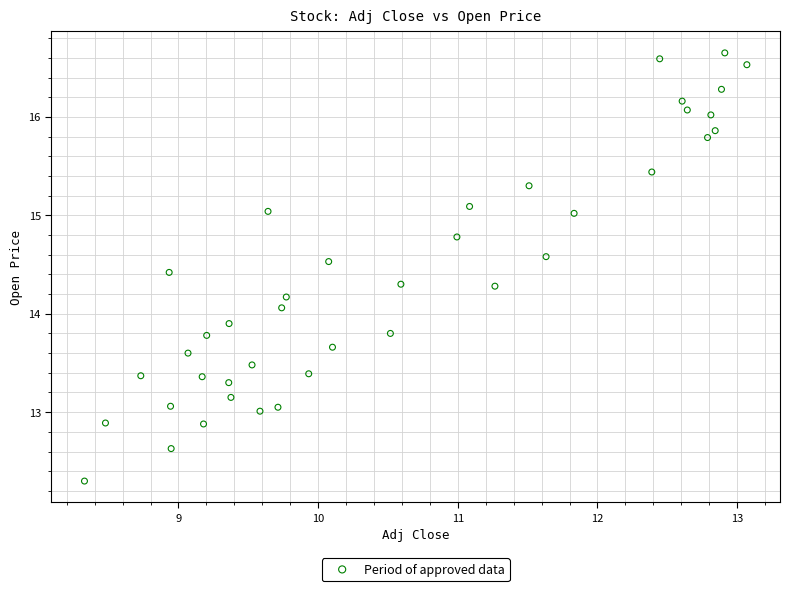

What is the range of X values (max minus min)?

4.7